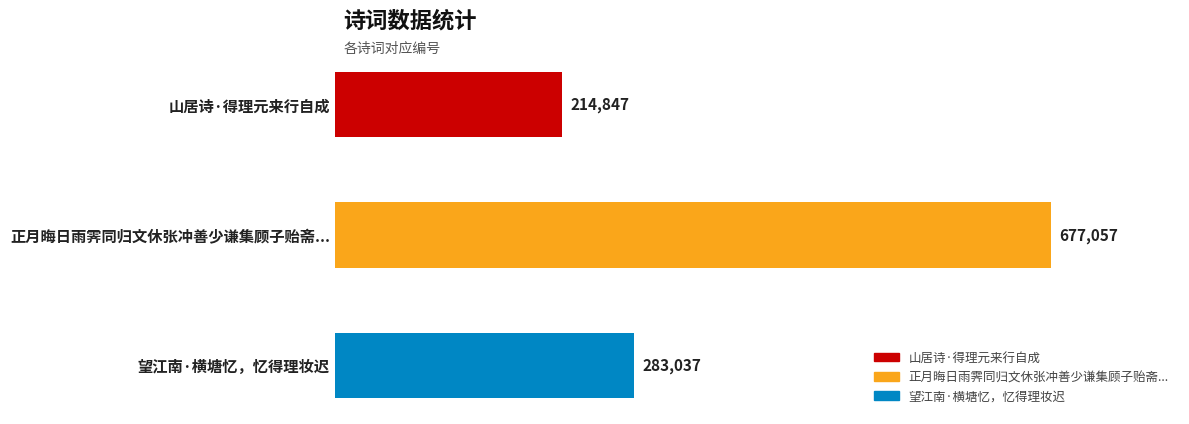

Which has a higher value, 正月晦日雨霁同归文休张冲善少谦集顾子贻斋... or 望江南·横塘忆，忆得理妆迟?

正月晦日雨霁同归文休张冲善少谦集顾子贻斋...